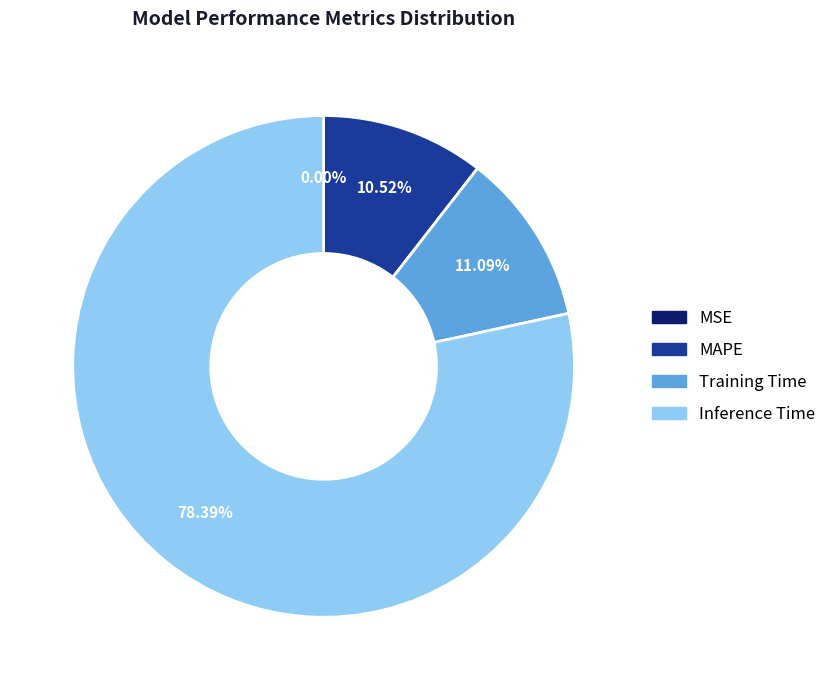

Does any single category account for the majority?

Yes